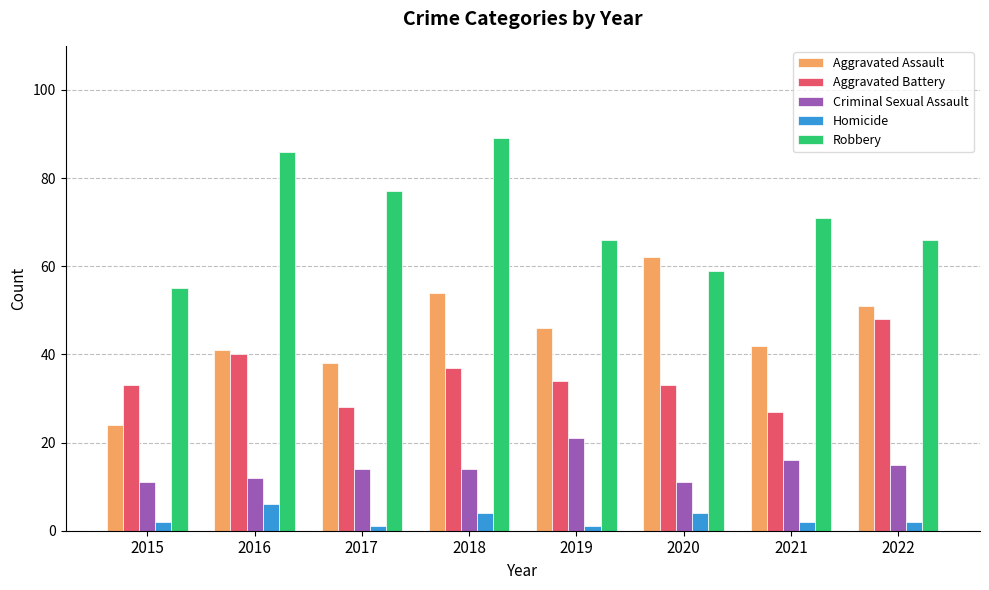

Rank the series by their maximum value, from lowest to highest.

Homicide, Criminal Sexual Assault, Aggravated Battery, Aggravated Assault, Robbery